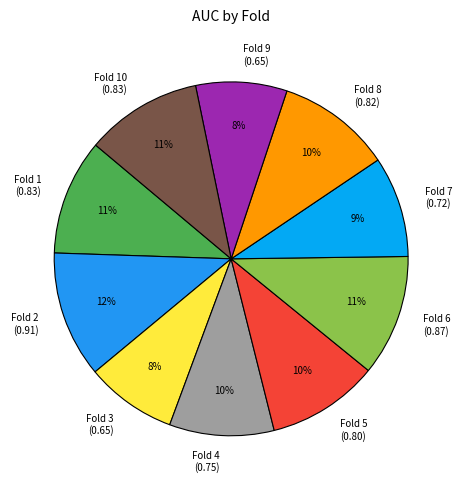

The Fold 9 (0.65) slice represents 8% of the pie. True or false?

True